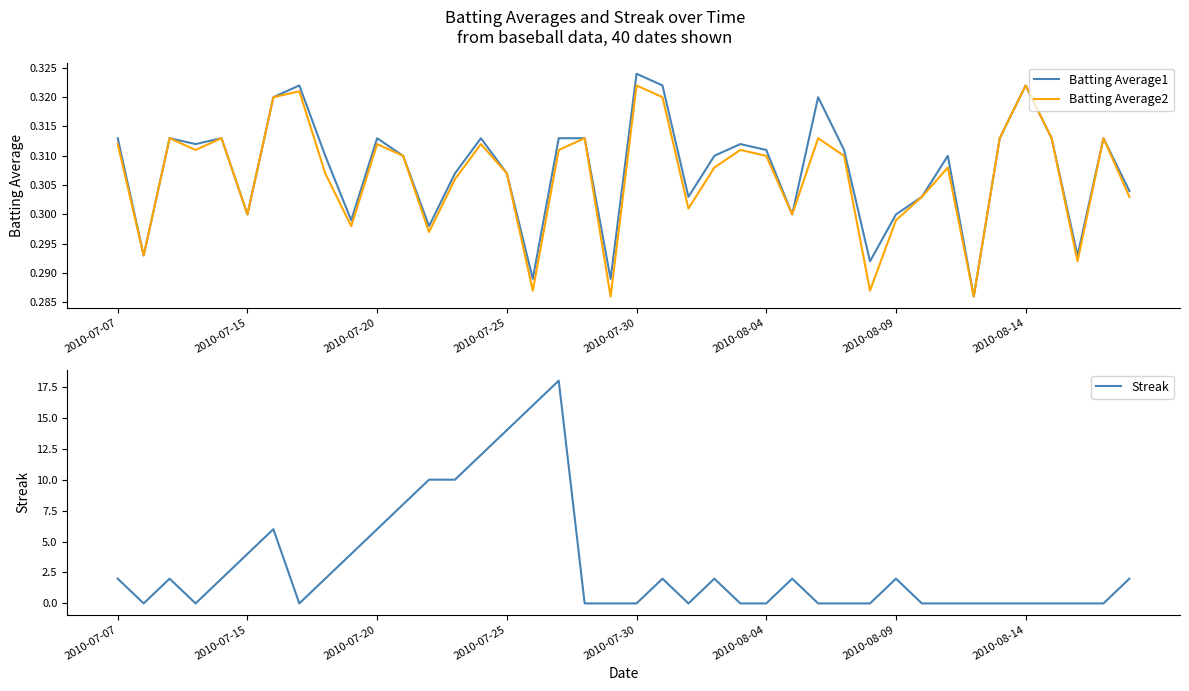

The value of Streak at 2010-07-07 is 3. True or false?

False